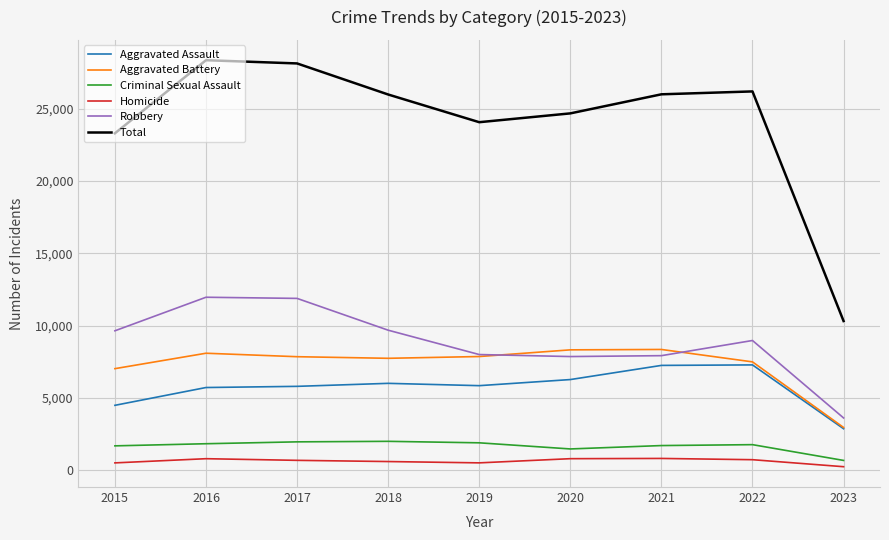

At 2018, list the series in order from smallest to largest.

Homicide, Criminal Sexual Assault, Aggravated Assault, Aggravated Battery, Robbery, Total